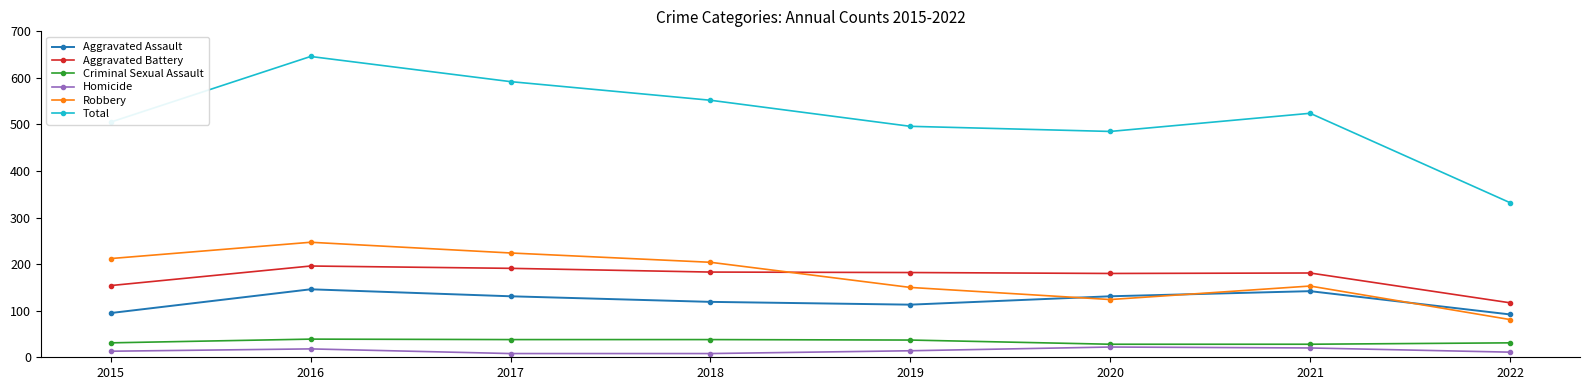

Is the value of Aggravated Assault at 2020 greater than the value of Homicide at 2019?

Yes